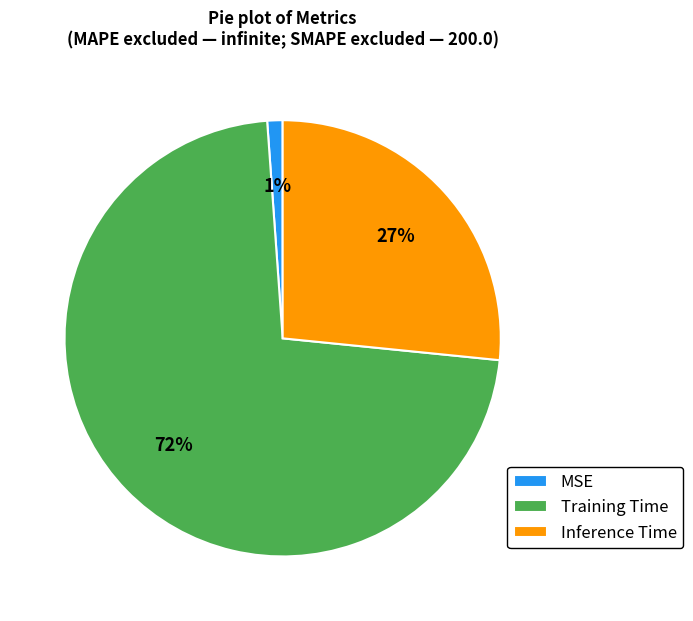

Is the sum of Inference Time and MSE greater than half?

No